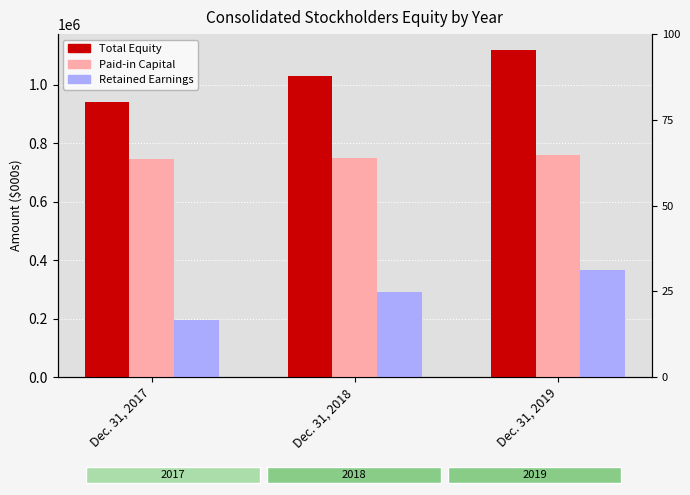

Which series has the widest spread of values?

Total